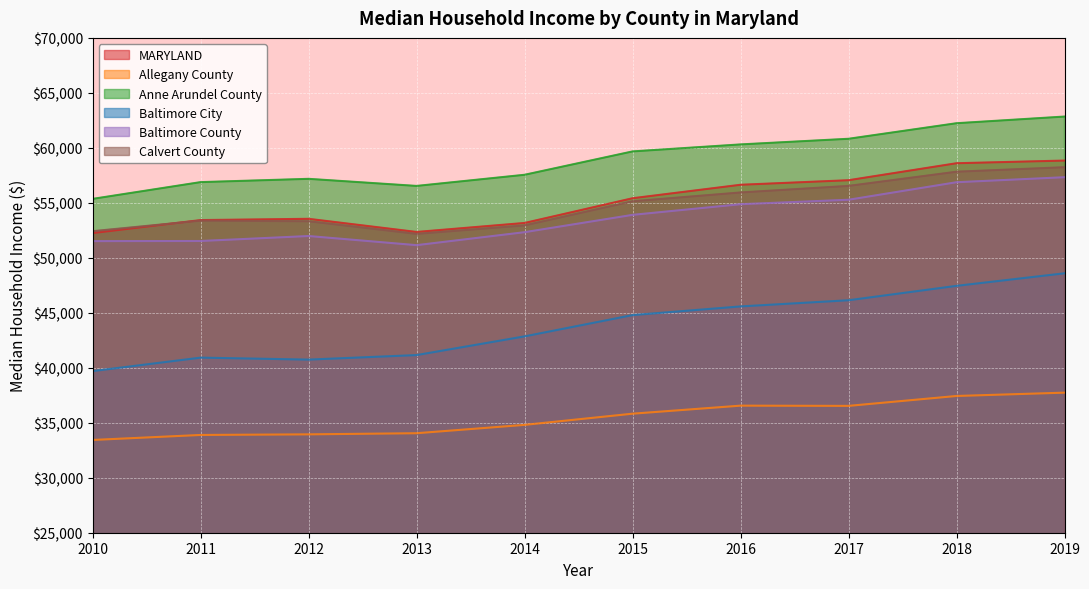

True or false: Allegany County and Calvert County intersect in this chart.

False